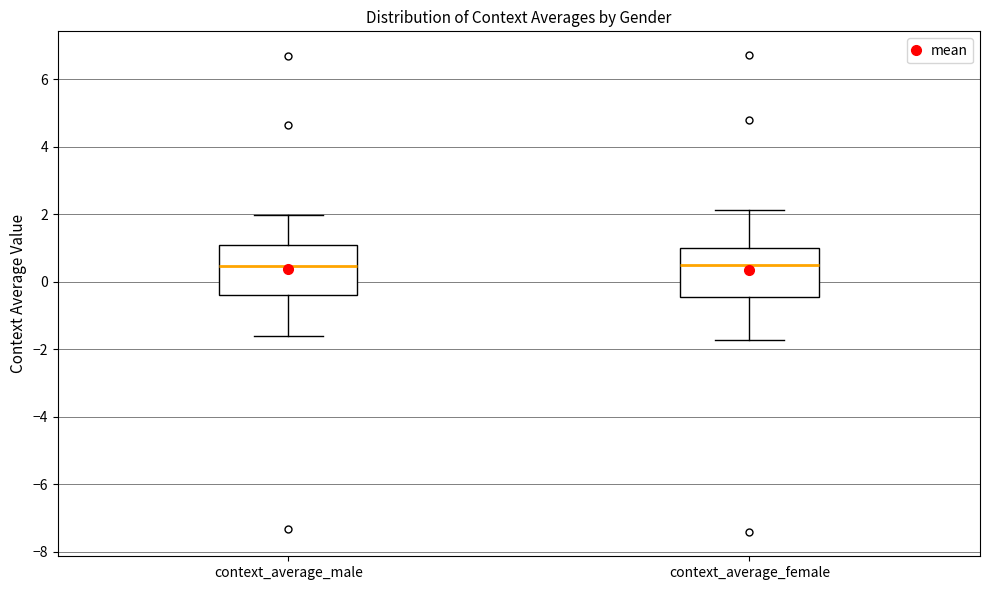

Reading left to right, transcribe this box plot: for each box, give where its median line is, the range the box spans, and where its two whiskers end, as read against the y-axis. The values are not printed on the chart, so give them approximately, as read against the axis.

context_average_male: median 0.4, box -0.4 to 1.0, whiskers -1.6 to 2.0
context_average_female: median 0.4, box -0.4 to 1.0, whiskers -1.8 to 2.2